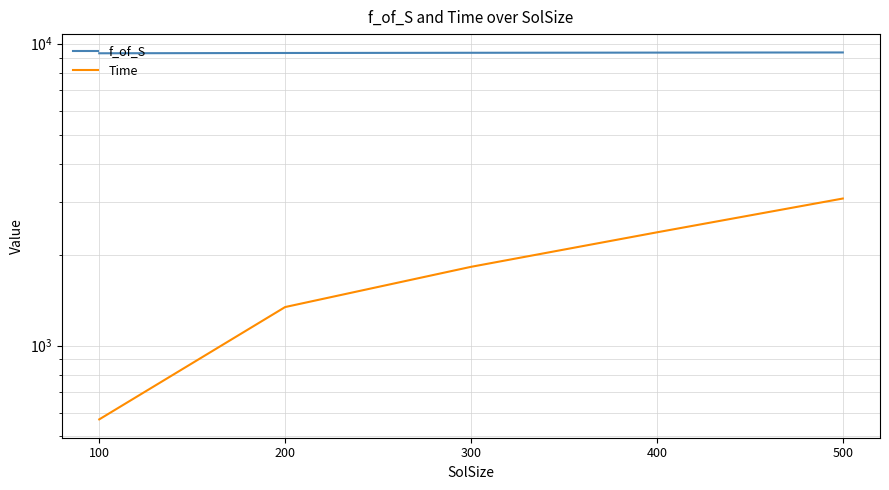

Is it true that f_of_S equals 6208.0 at 500?

False